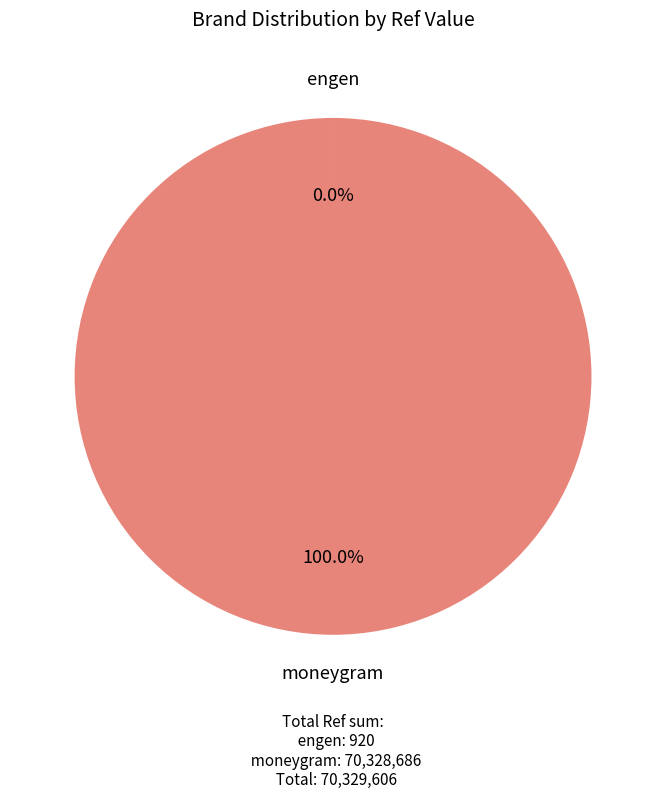

What is the majority slice?

moneygram